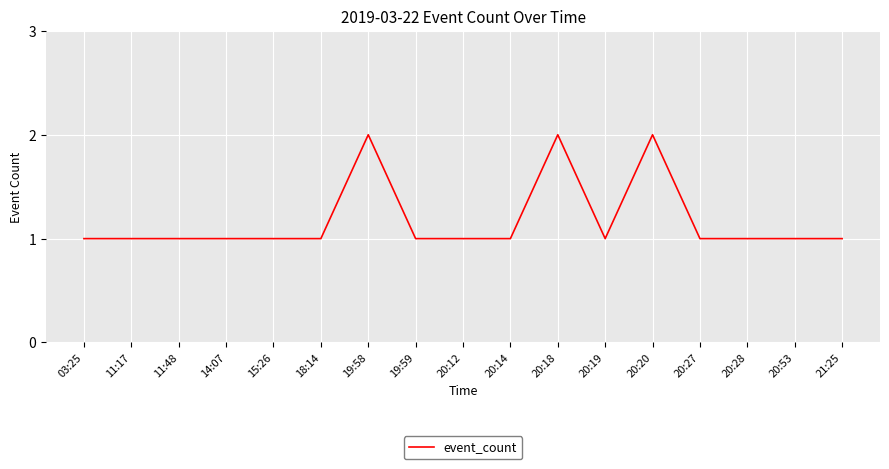

What position from the right is 20:53?

2